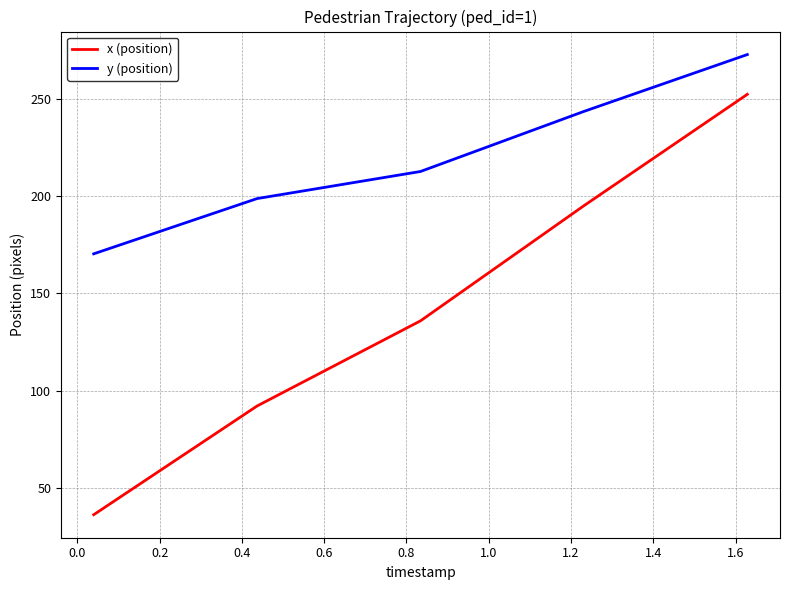

Which series has the largest total across all categories?

y (position)